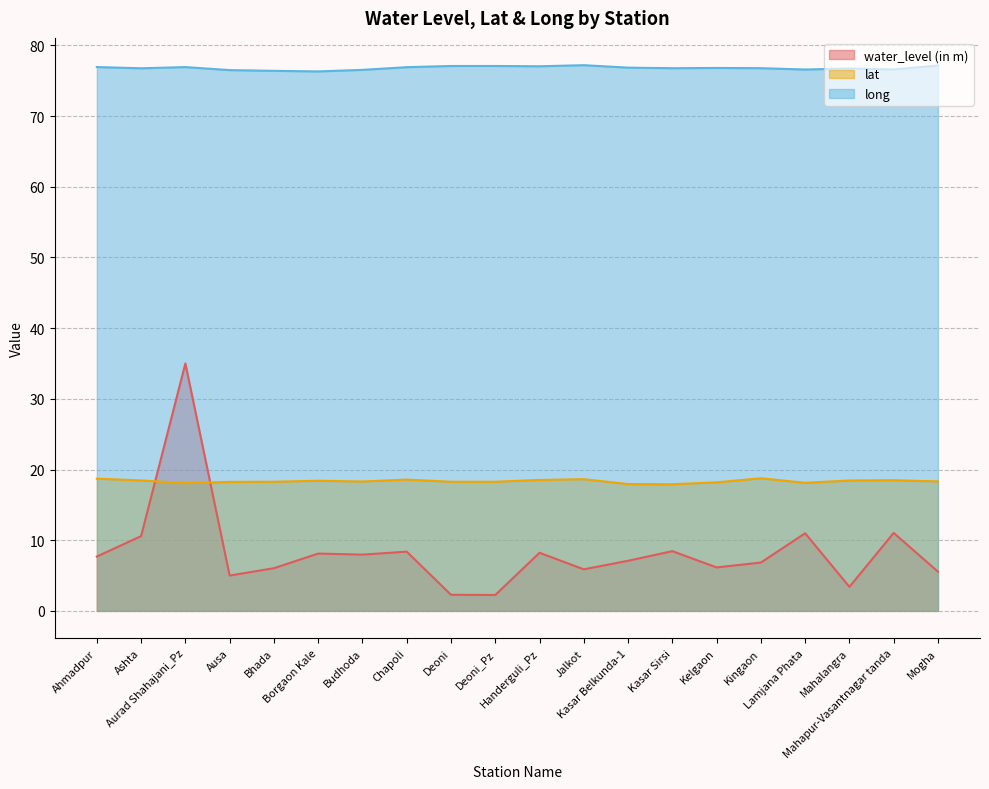

True or false: water_level (in m) has a value of 11.8 at Chapoli.

False